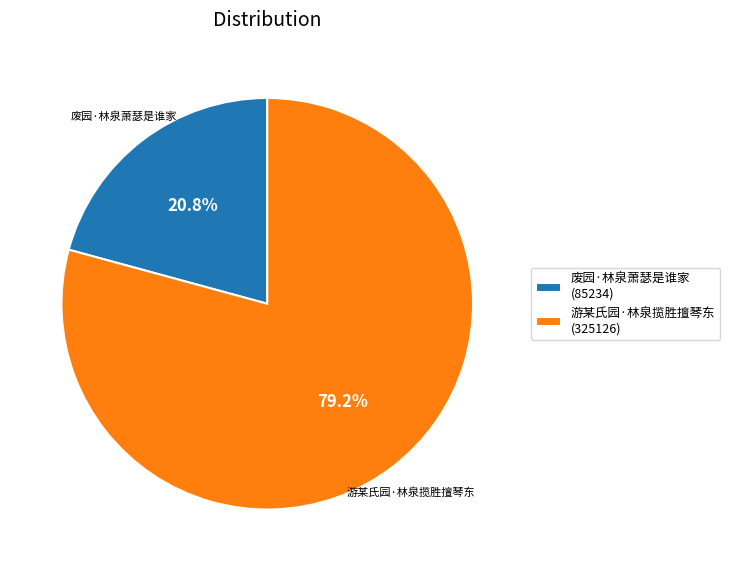

What is the ratio of the value at 废园·林泉萧瑟是谁家 to the value at 游某氏园·林泉揽胜擅琴东?

0.3